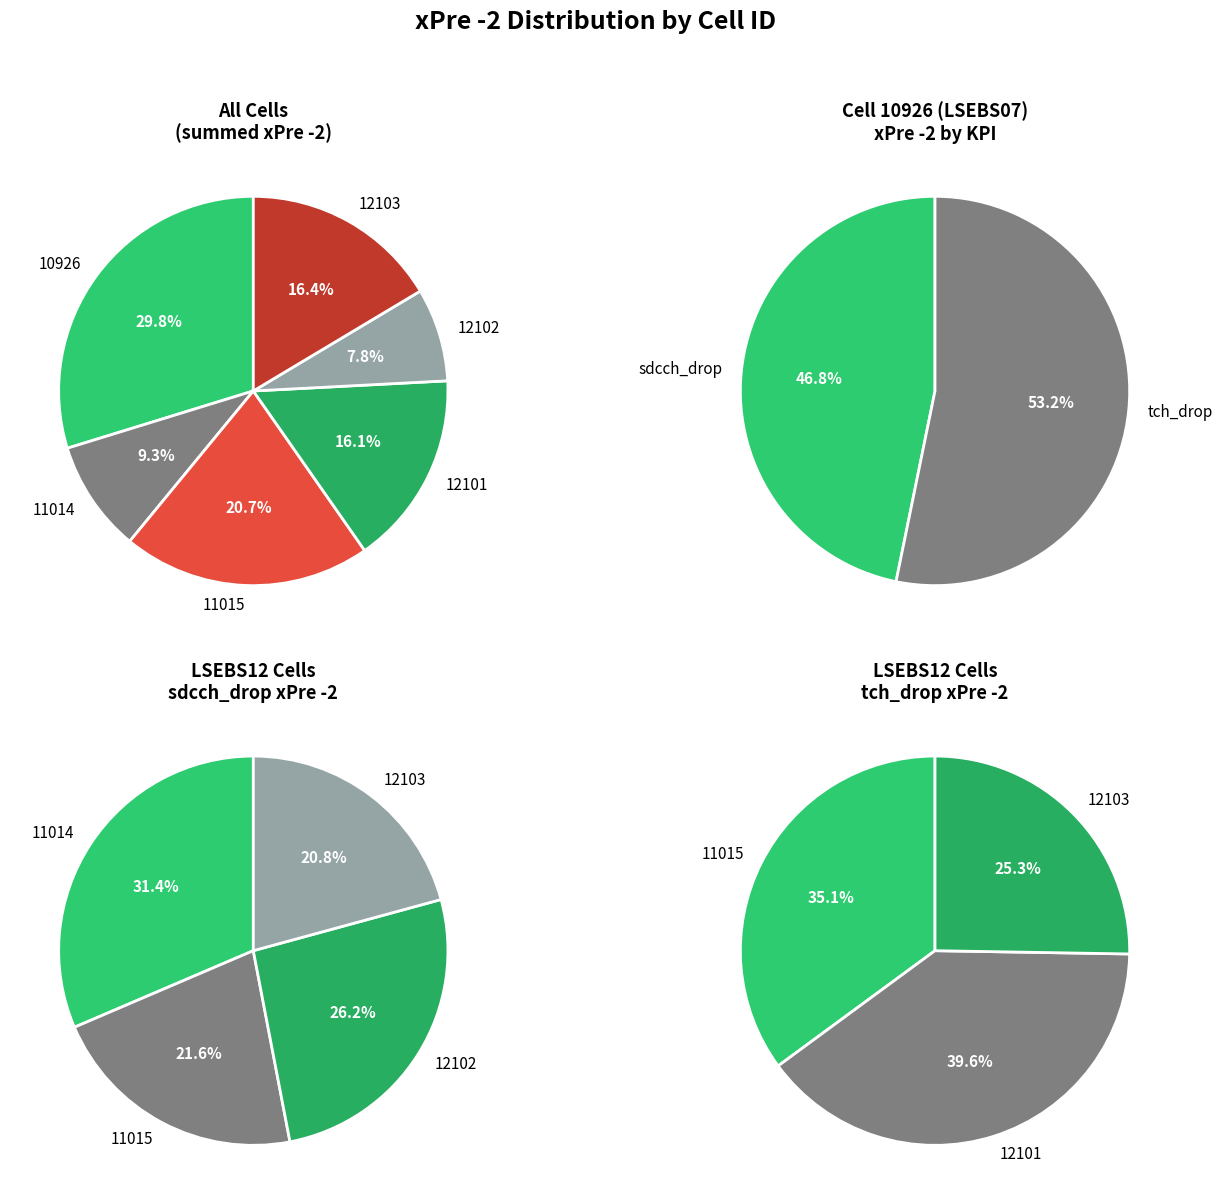

Which series has the widest spread of values?

12101